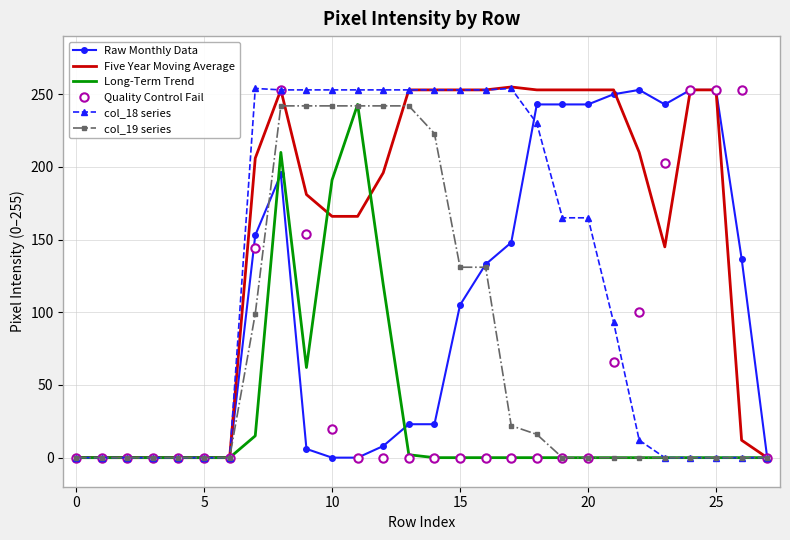

Which series has the largest total across all categories?

Five Year Moving Average